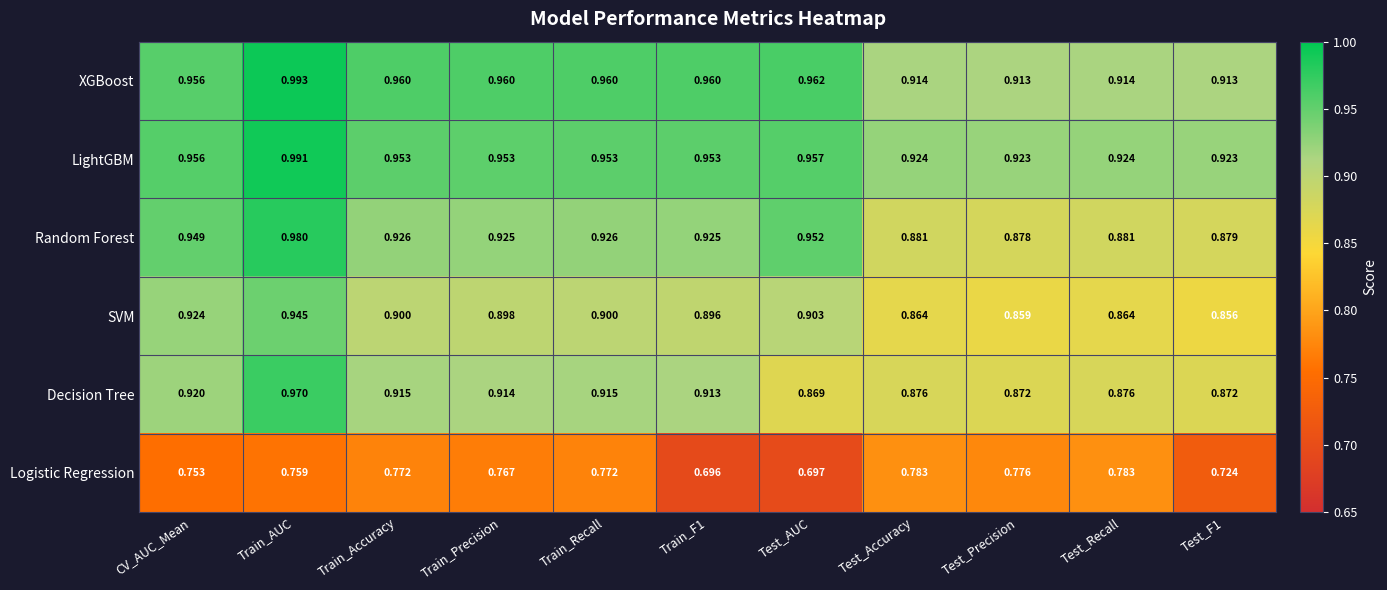

Which series has the largest range (max minus min)?

Random Forest